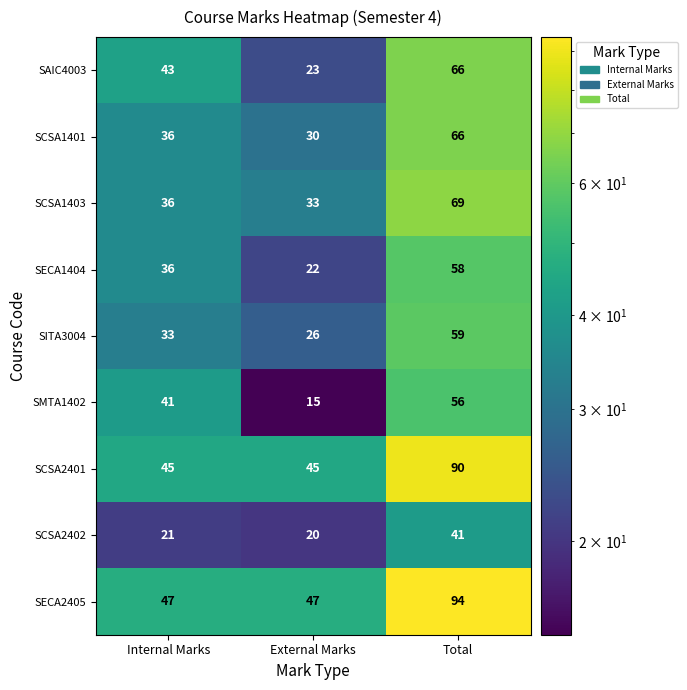

Which series has the widest spread of values?

SECA2405